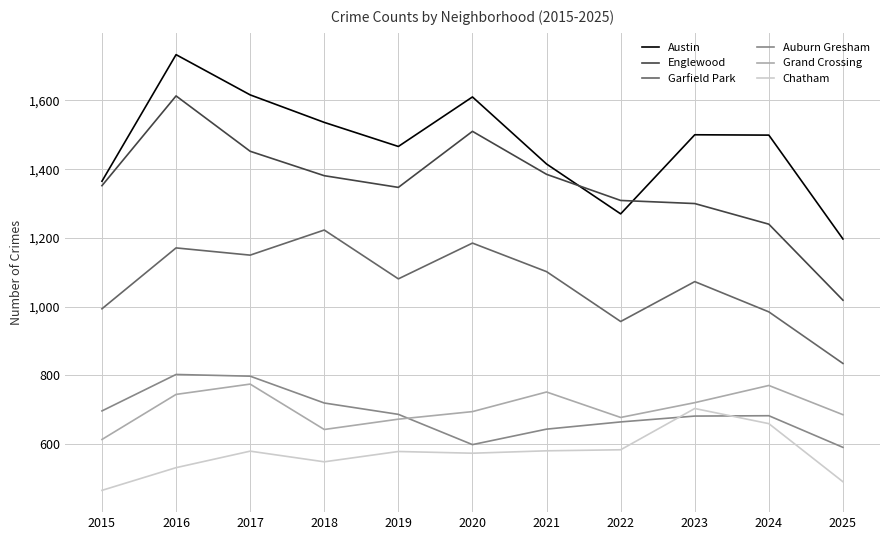

Where does the Austin series first go above 1499?

2016